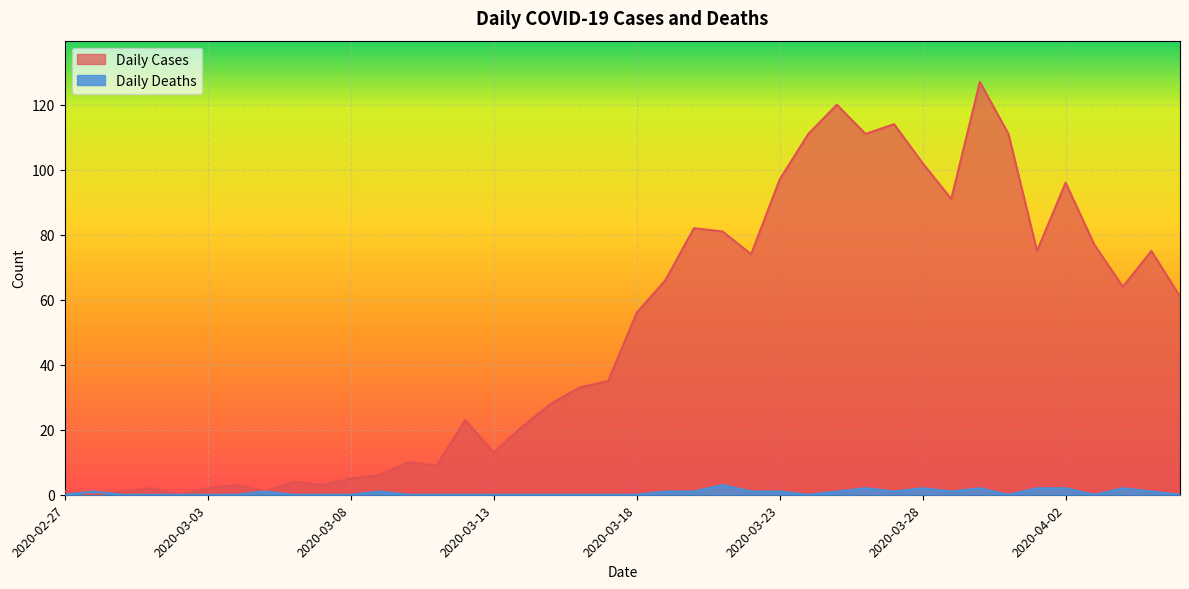

What is the difference between the highest and lowest values at 2020-03-14?

21